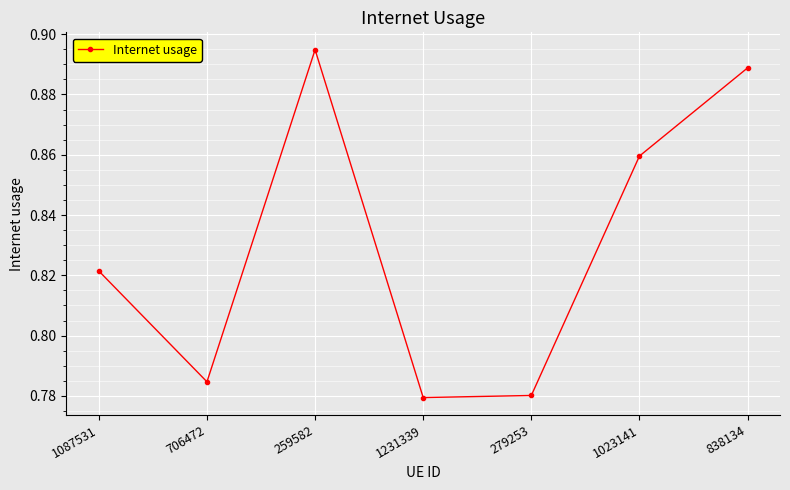

What is the difference between the values at 1087531 and 838134?

0.1